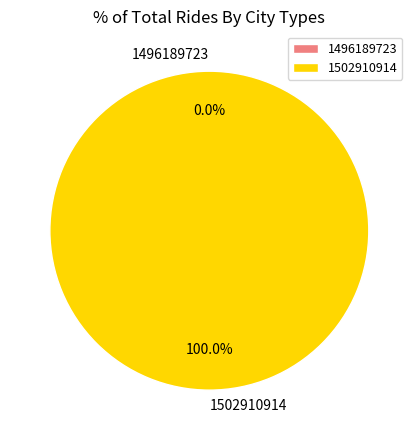

To the nearest percent, what portion does 1502910914 represent?

100%